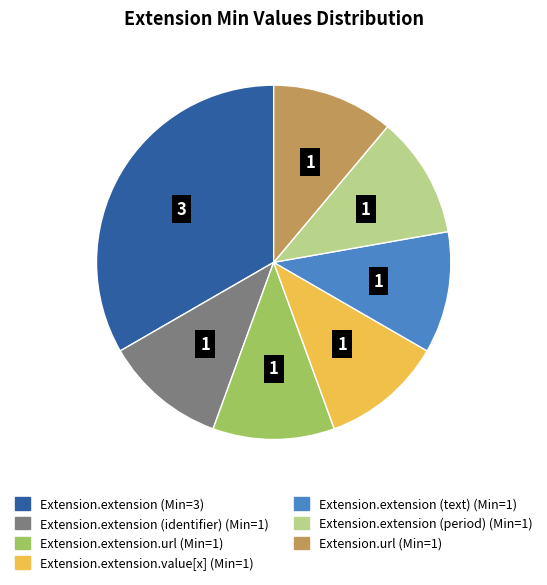

Is there any slice that represents more than half of the pie?

No